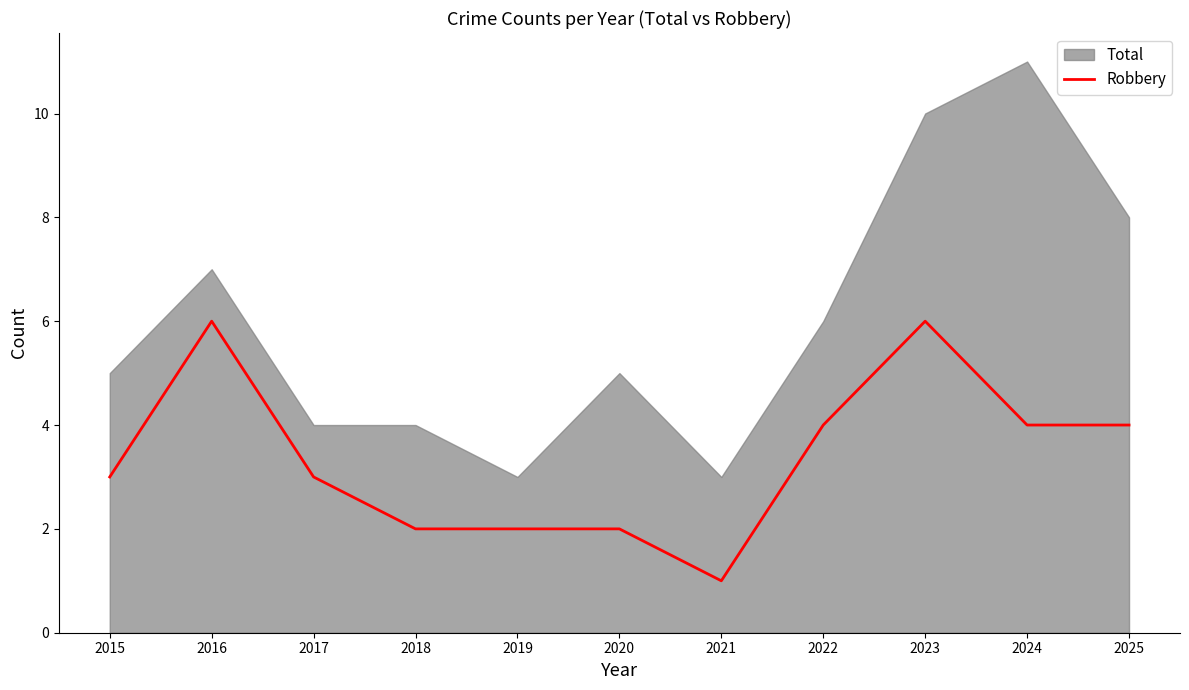

Is it true that Robbery equals 2 at 2016?

False